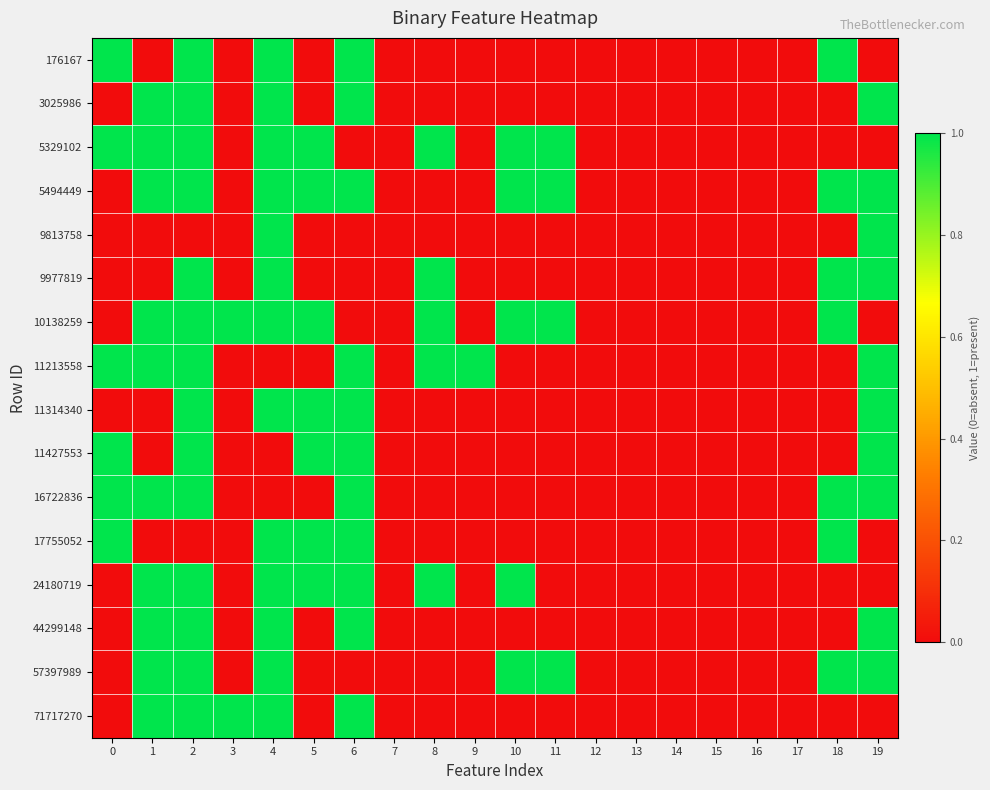

Count the number of data series in this chart.

16